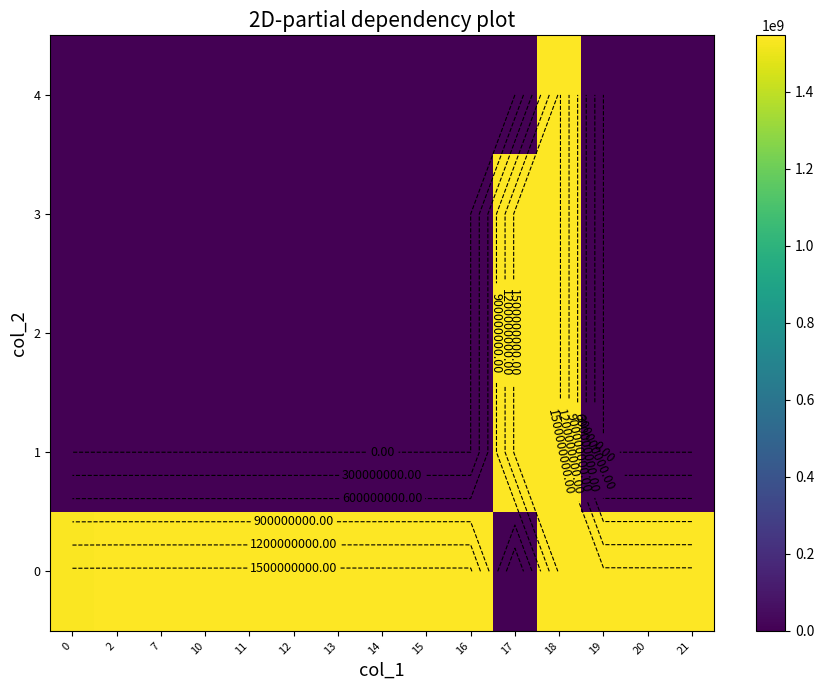

List the labels in order of 0 value, smallest first.

17, 0, 2, 7, 10, 11, 12, 13, 14, 15, 16, 21, 20, 18, 19